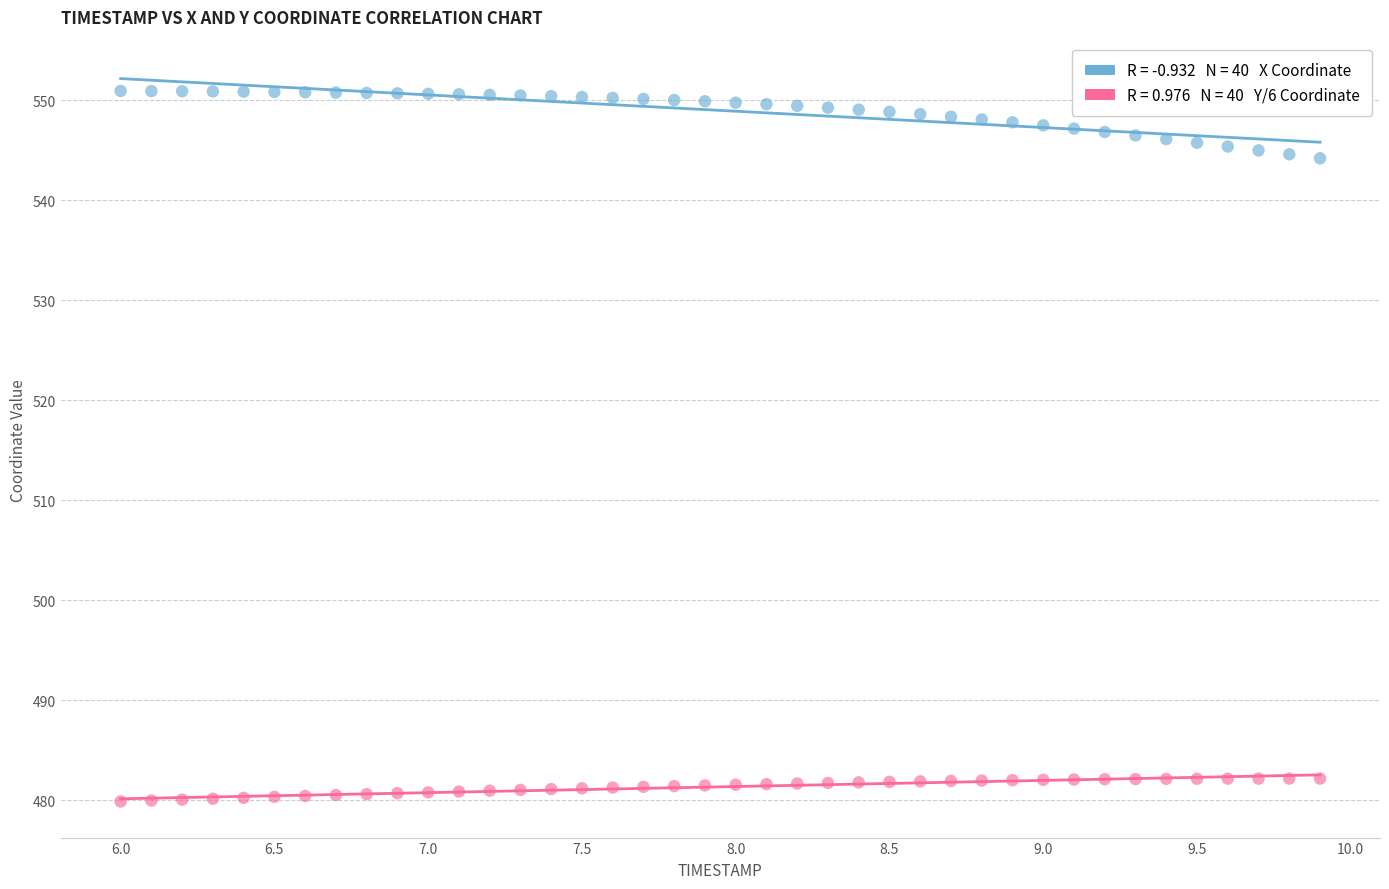

Across all data points, what is the range of X values (max minus min)?

3.9